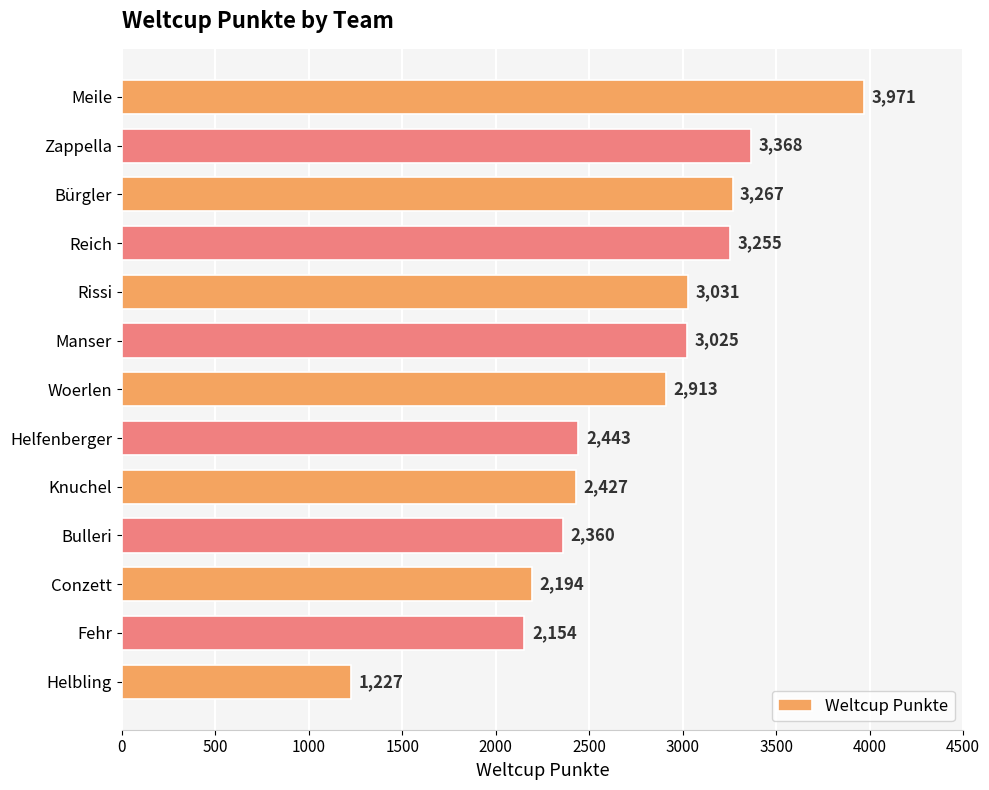

Reading top to bottom, what are all the values shown in this chart?

3971	3368	3267	3255	3031	3025	2913	2443	2427	2360	2194	2154	1227